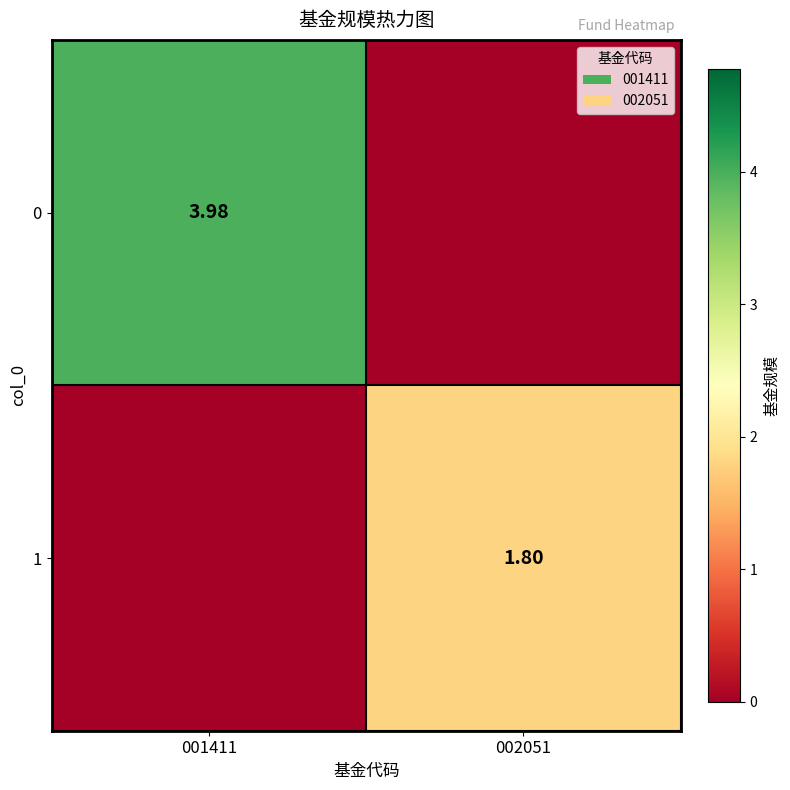

What is the difference between the maximum and minimum values in the 1 series?

1.8